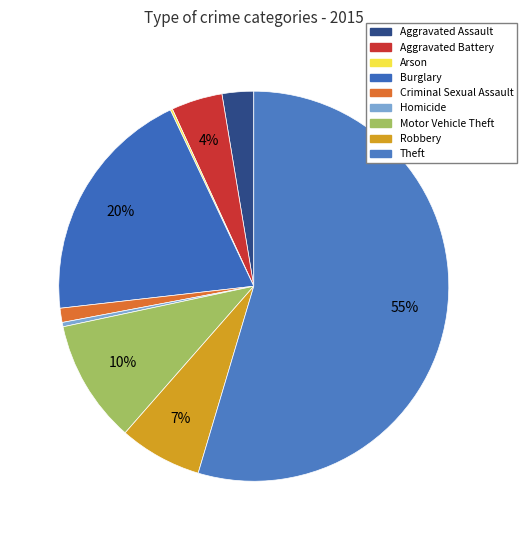

How many slices are in this pie chart?

9